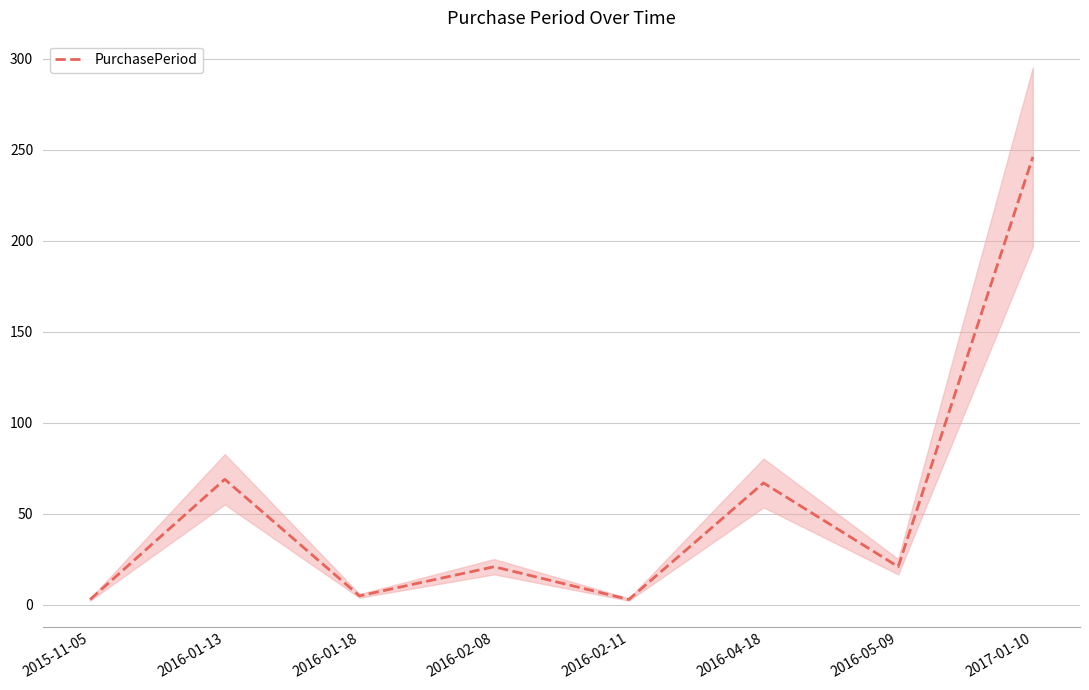

Rank the categories by value from highest to lowest.

2017-01-10, 2016-01-13, 2016-04-18, 2016-02-08, 2016-05-09, 2016-01-18, 2015-11-05, 2016-02-11